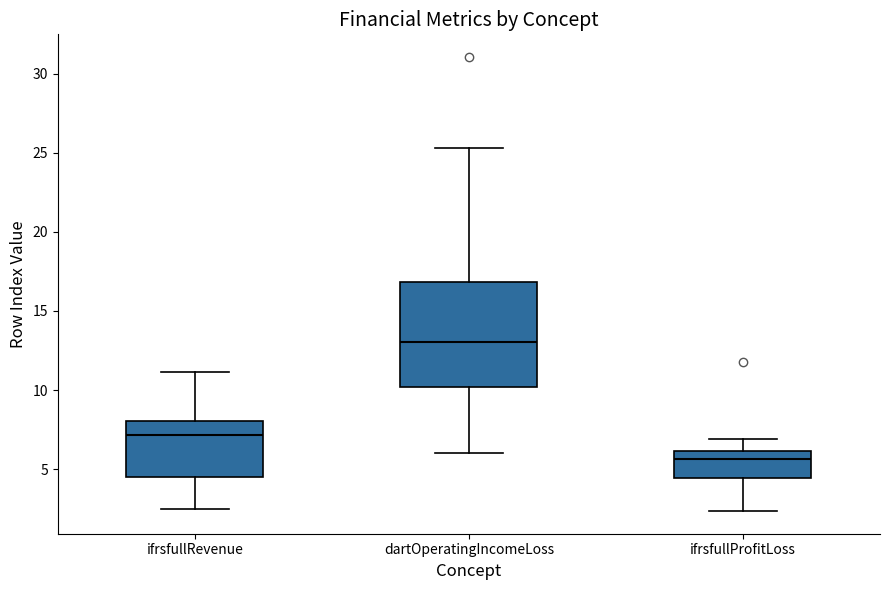

Where is the lower edge of the box for dartOperatingIncomeLoss on the y-axis? The values are not printed on the chart, so give them approximately, as read against the axis.

10.0